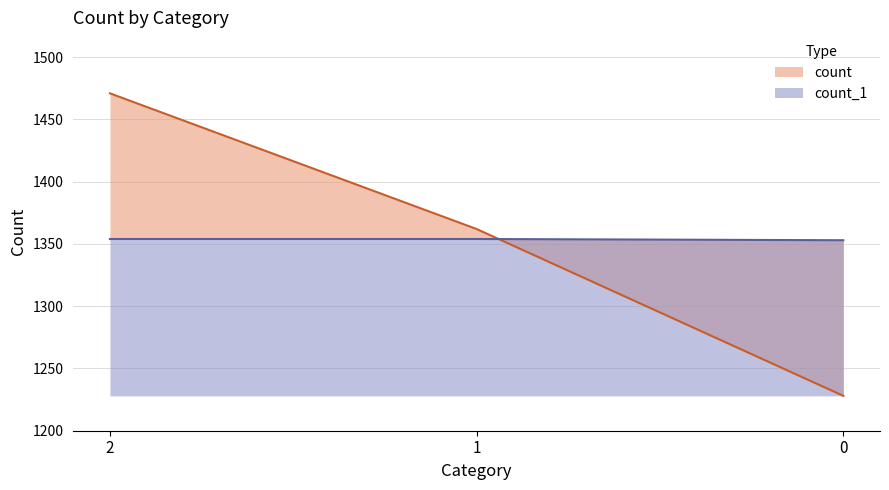

What is the minimum value for count_1?

1353